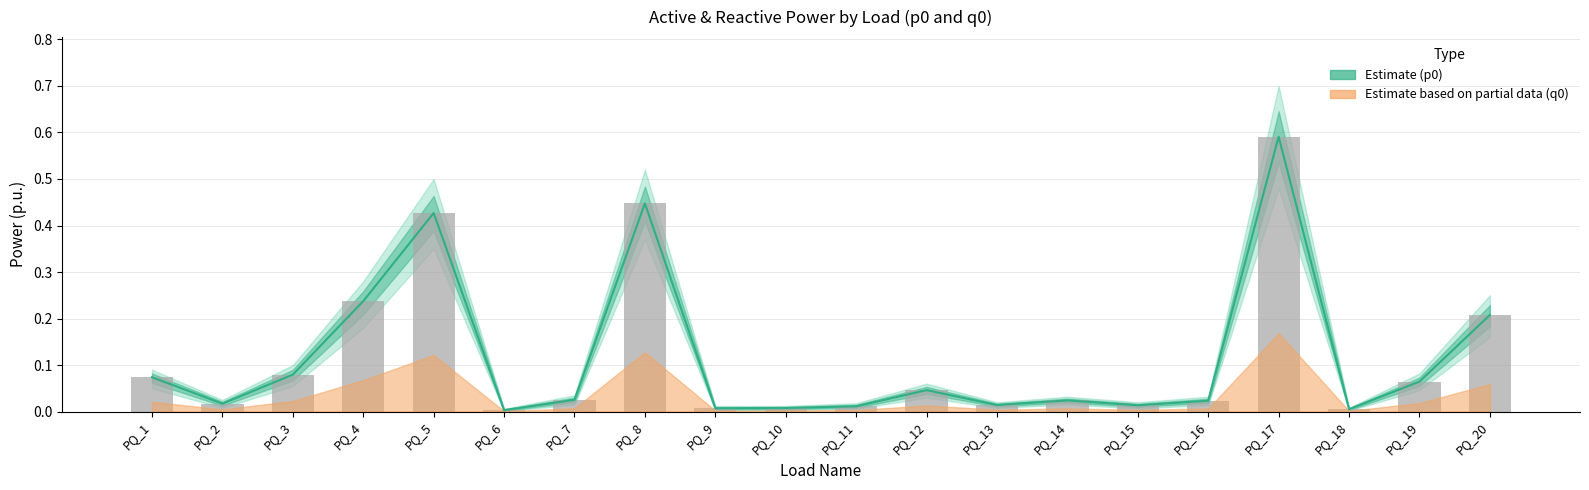

What is the total value across all series at PQ_12?

0.1